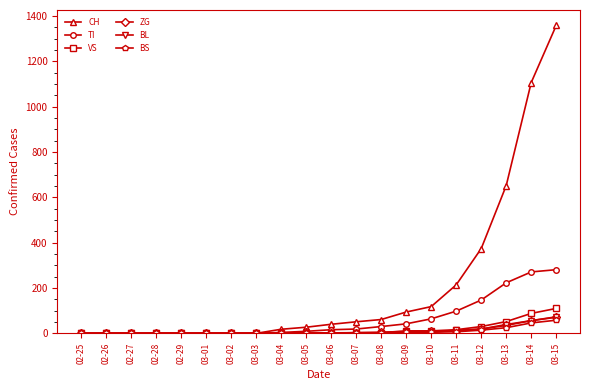

Which label corresponds to the largest value in the chart?

03-15